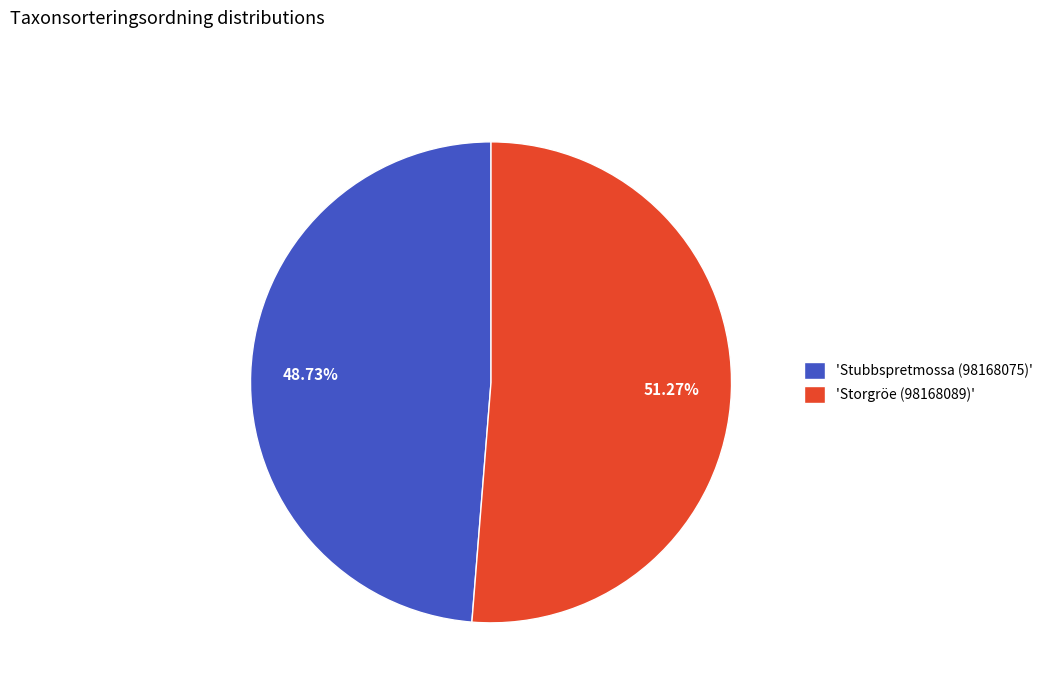

How many segments does this pie chart have?

2